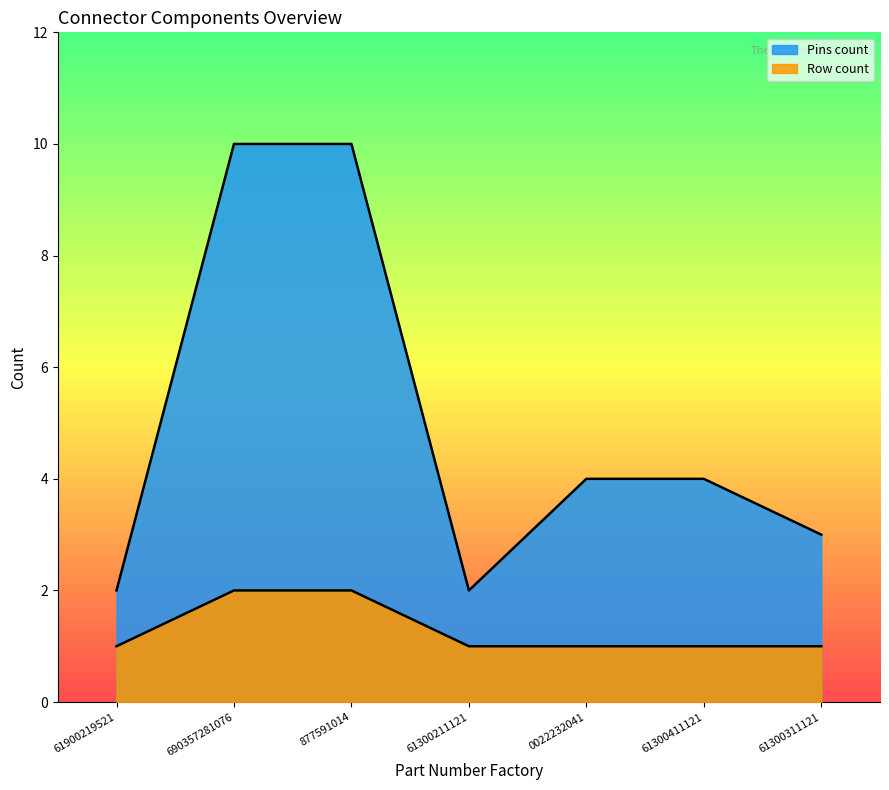

What is the sum of the Pins count values at 0022232041 and 61300311121?

7